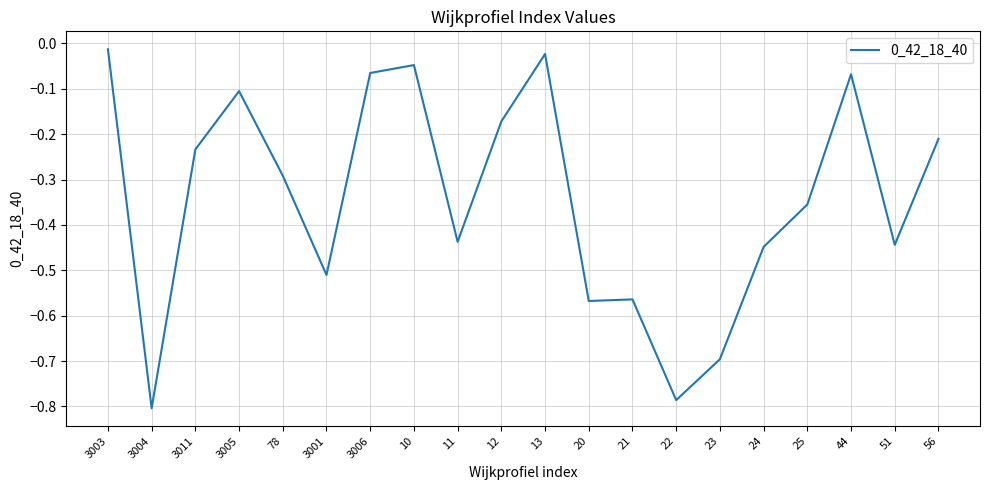

The chart shows a value of -0.2 at 3005. True or false?

False